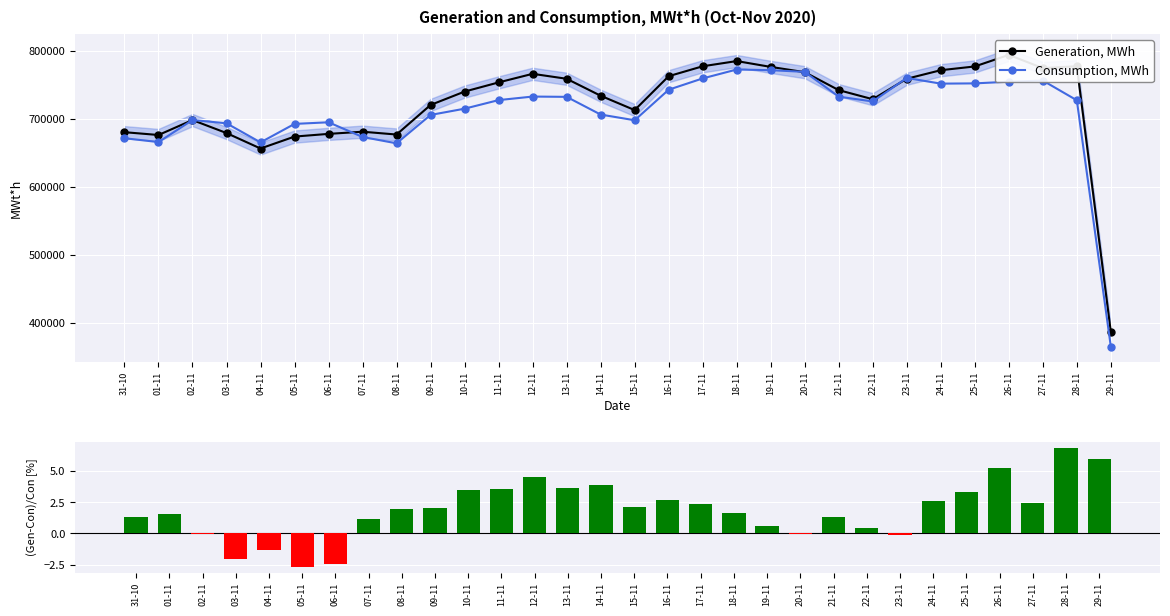

What is the difference between the maximum and minimum values in the Generation, MWh series?

406428.0